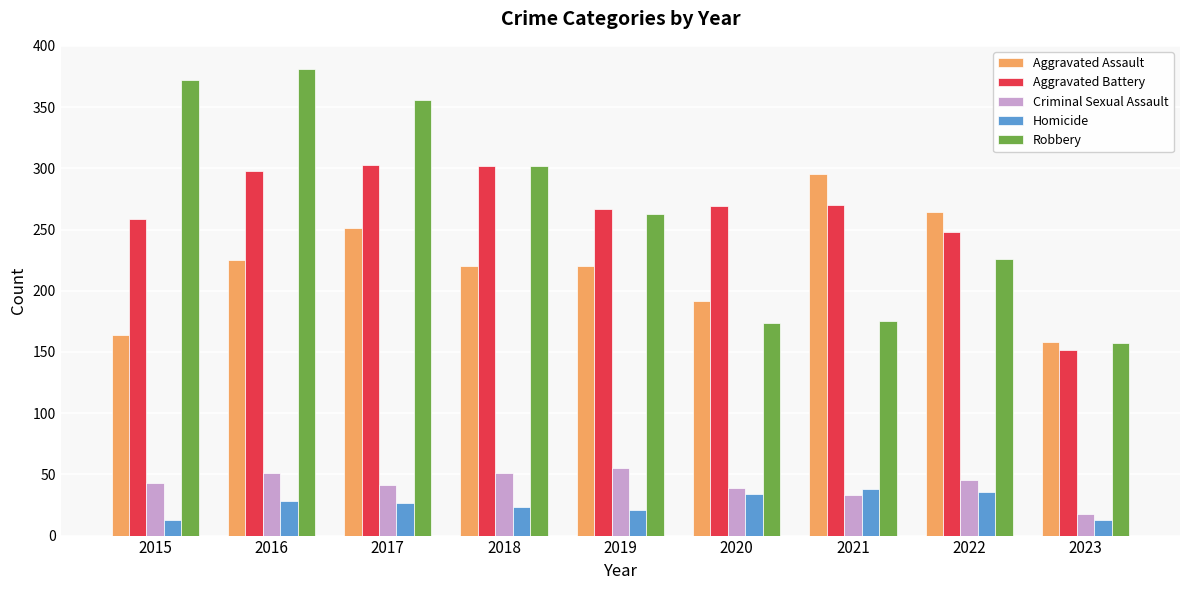

Is it true that Robbery equals 226 at 2022?

True